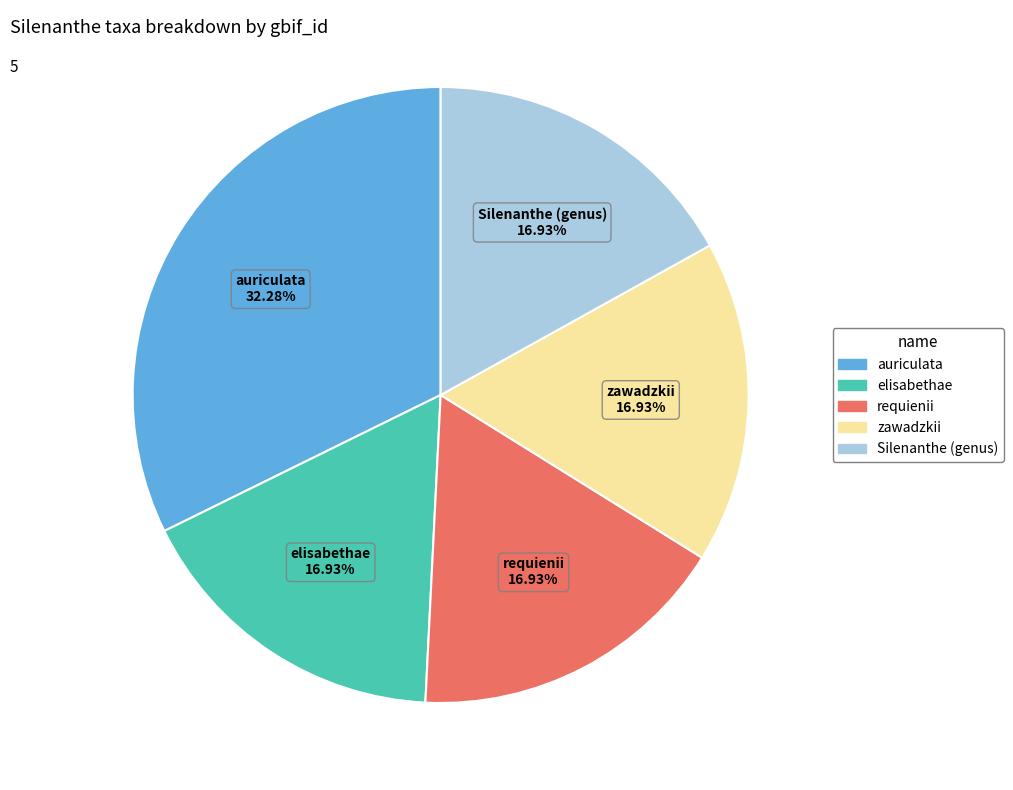

Is the sum of elisabethae and Silenanthe (genus) greater than half?

No